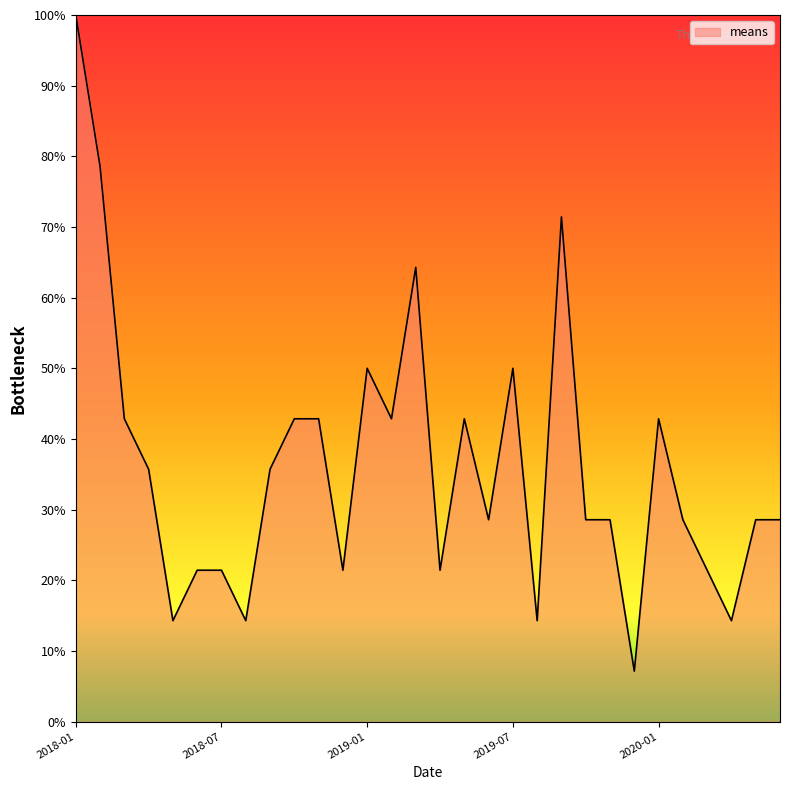

What is the maximum value shown in the chart?

100.0